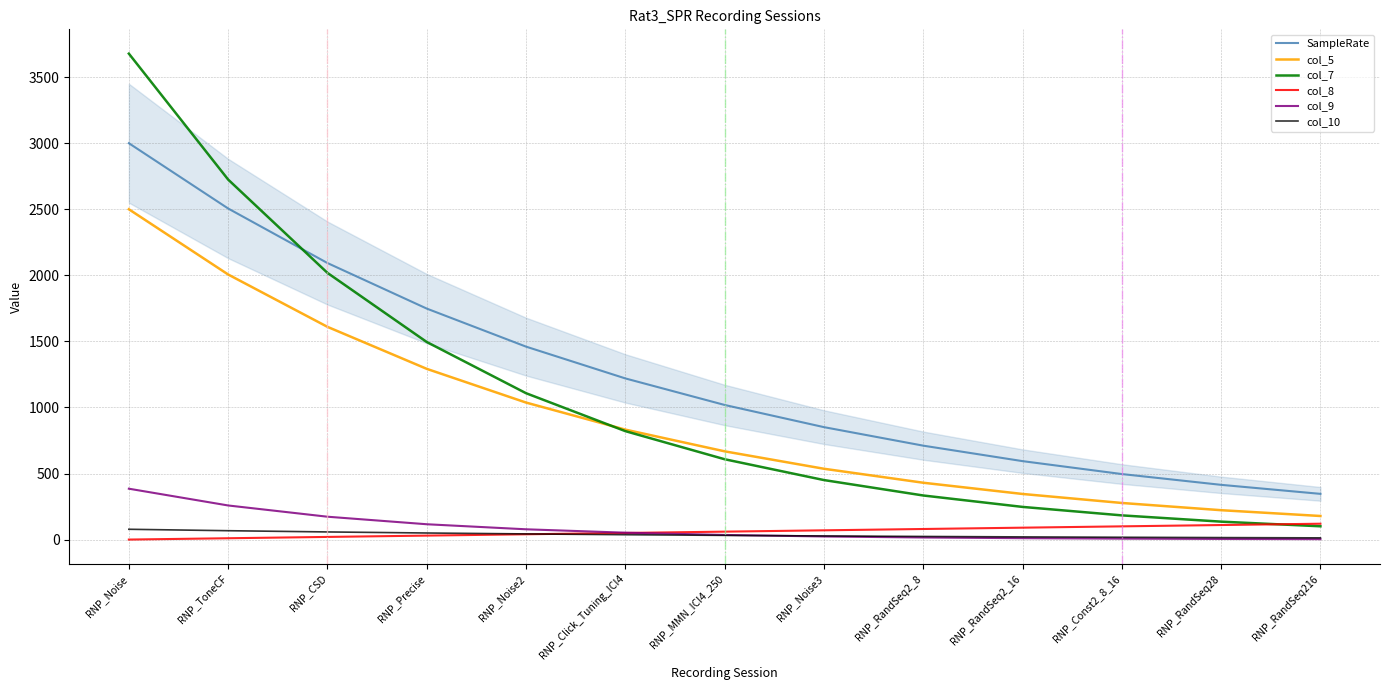

Count the number of categories in the chart.

13